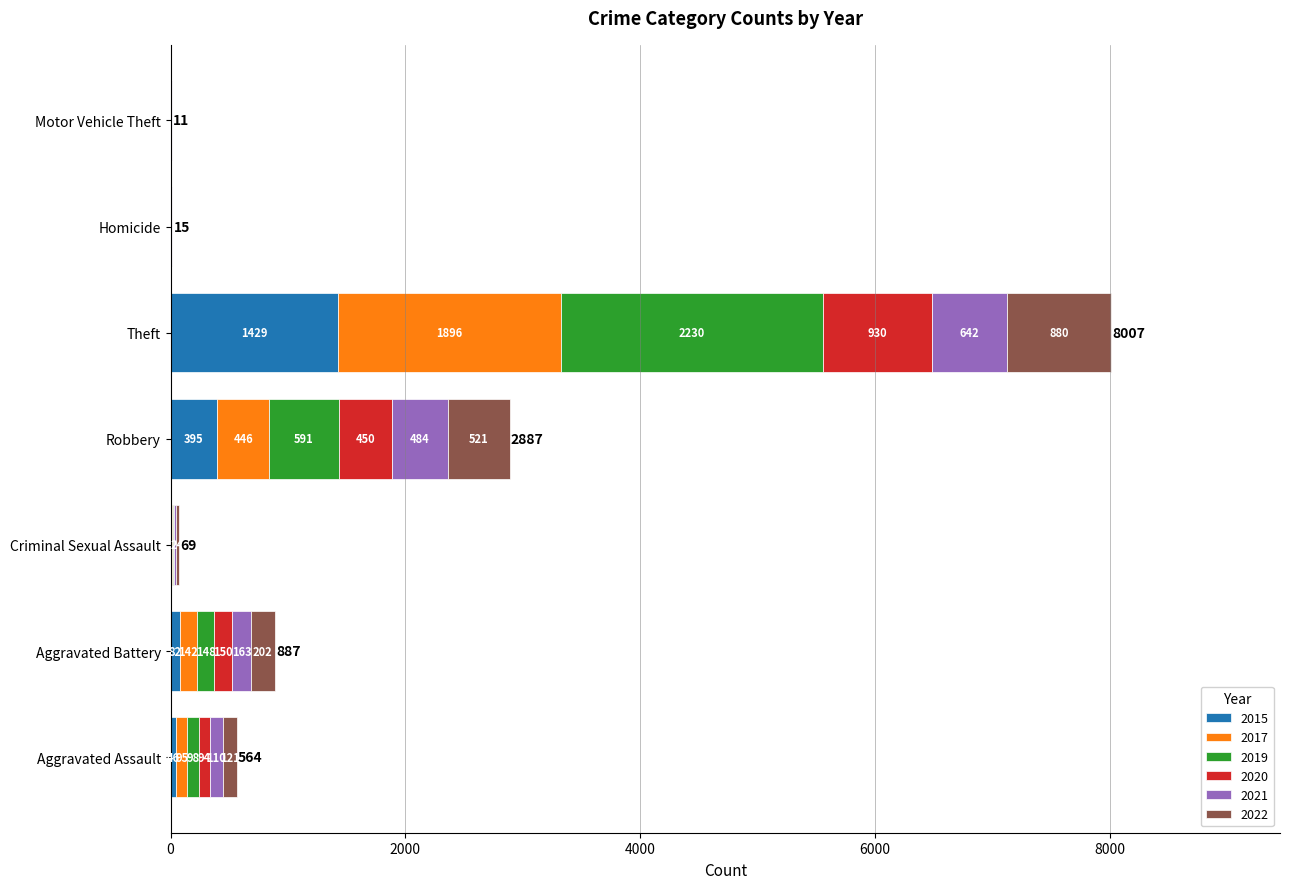

What is the maximum value for 2015?

1429